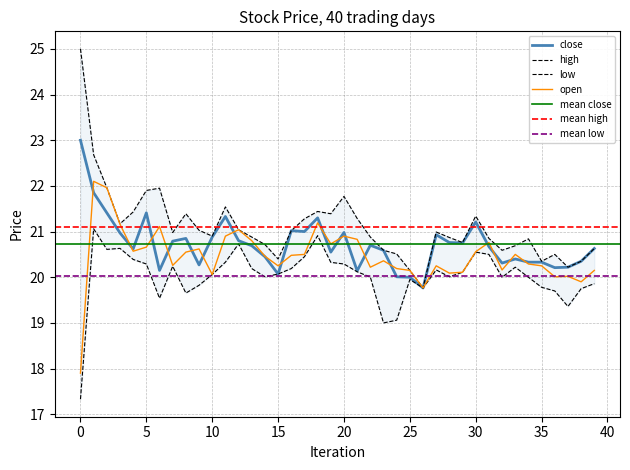

At which label is open closest to 20?

36